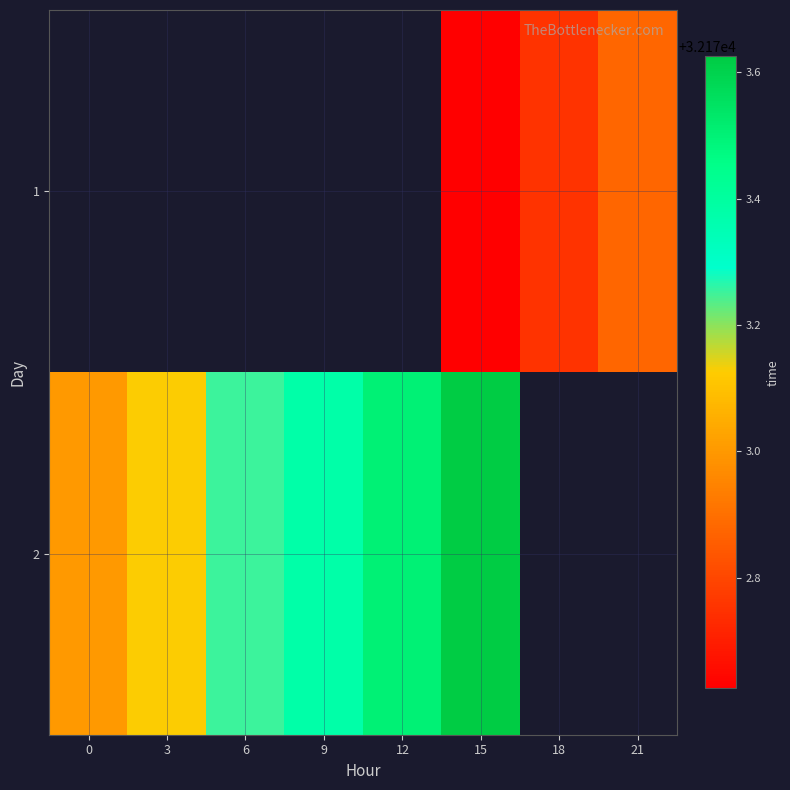

Between 15 and 12, which is larger?

12